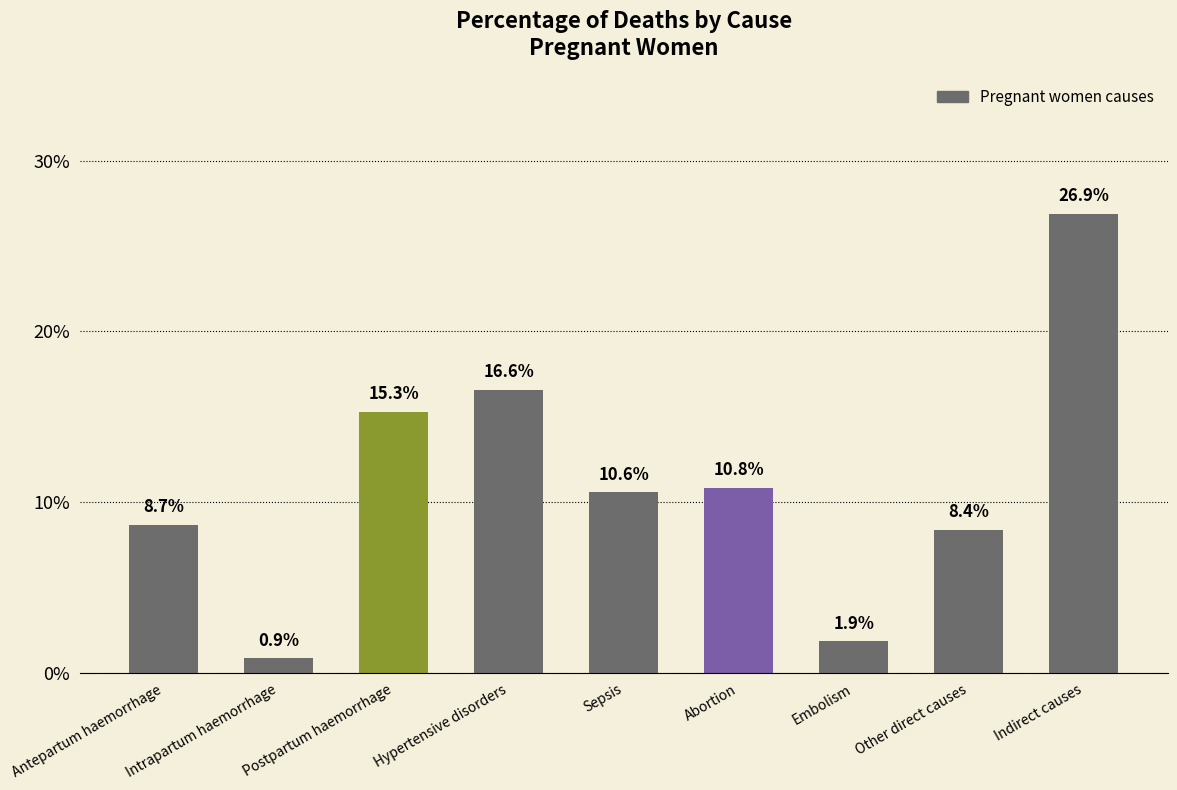

Which category has the highest value across all series?

Indirect causes